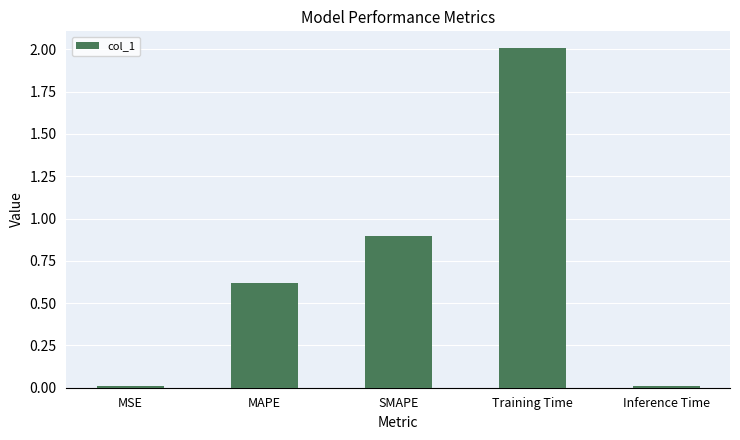

What is the sum of the values at SMAPE and MSE?

0.9